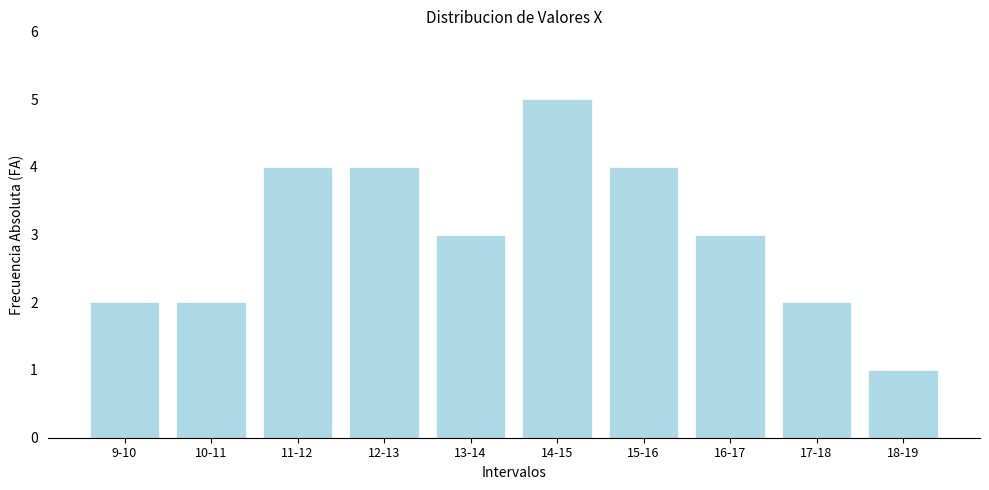

Reading left to right, transcribe all the data shown in this chart.

2	2	4	4	3	5	4	3	2	1